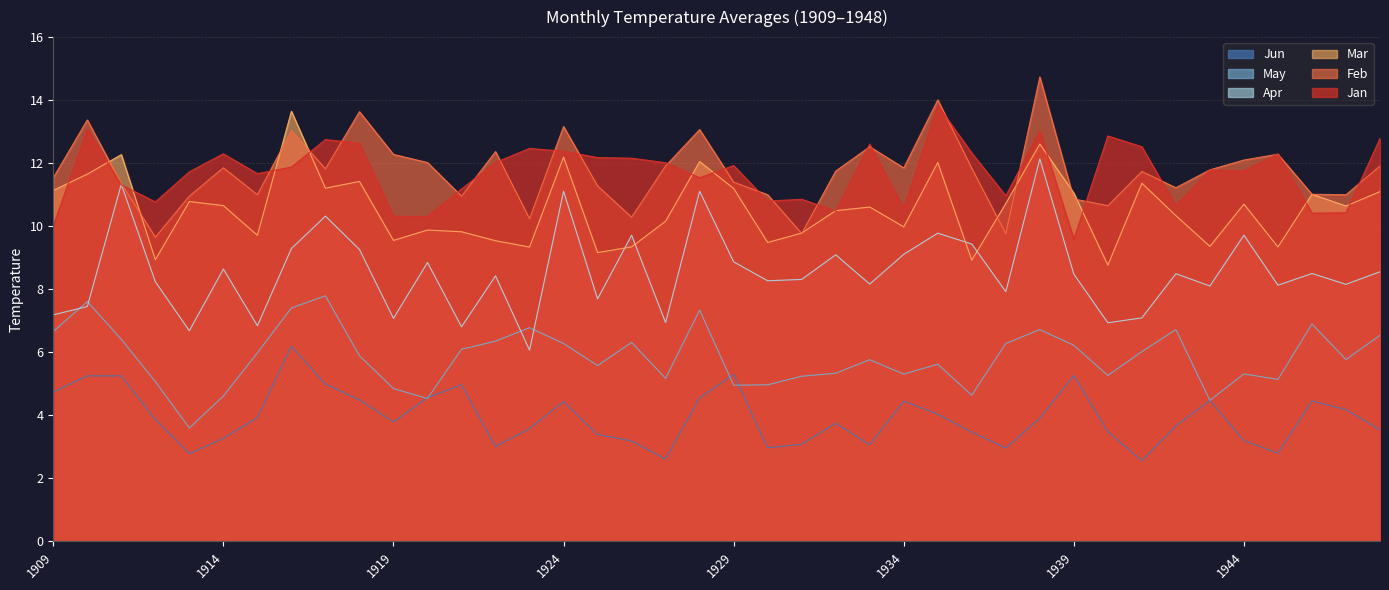

Which series has the largest total across all categories?

Feb